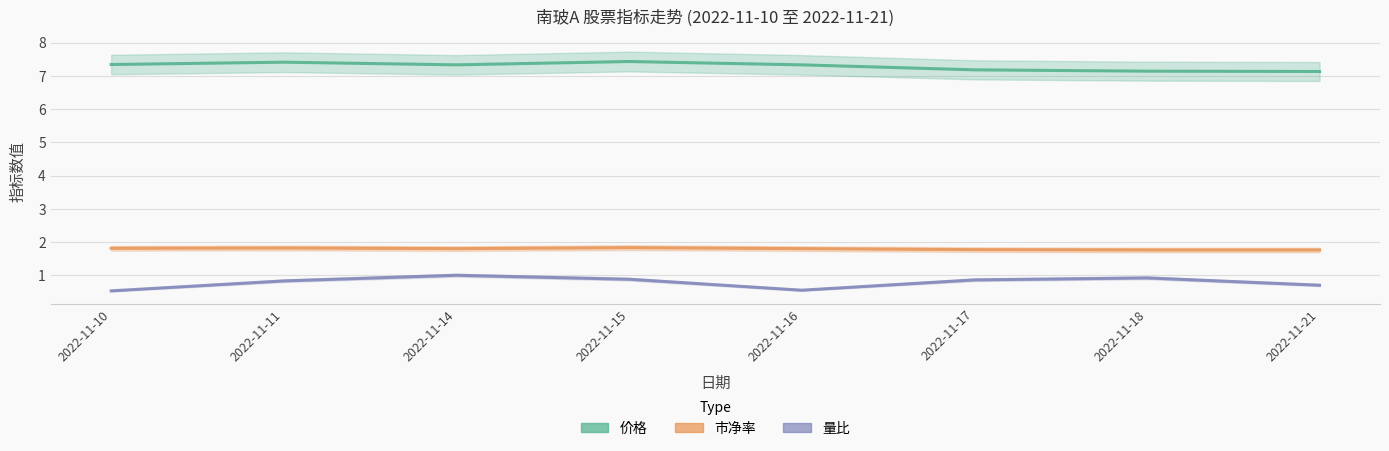

Which category has the highest value across all series?

2022-11-15